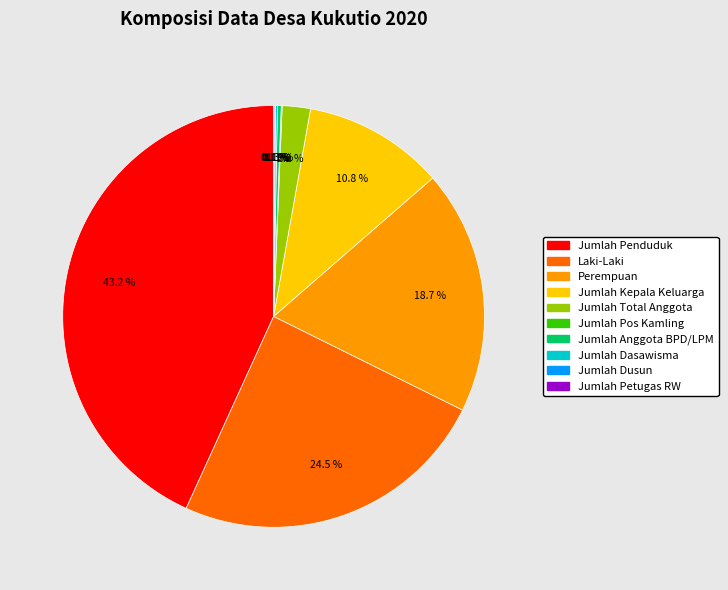

Which category has the biggest portion of the pie?

Jumlah Penduduk